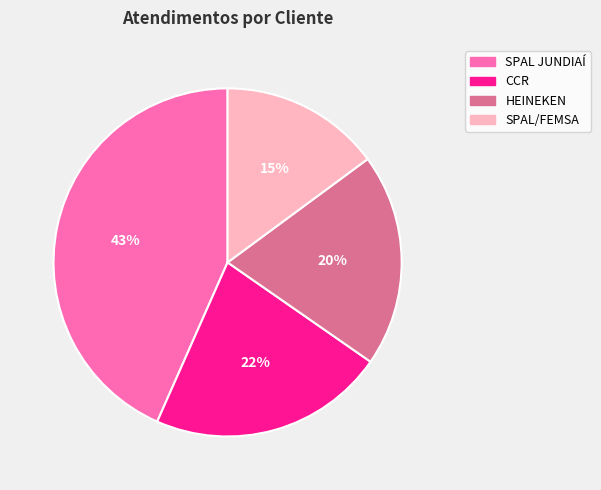

Combined, do SPAL/FEMSA and CCR account for over 50%?

No